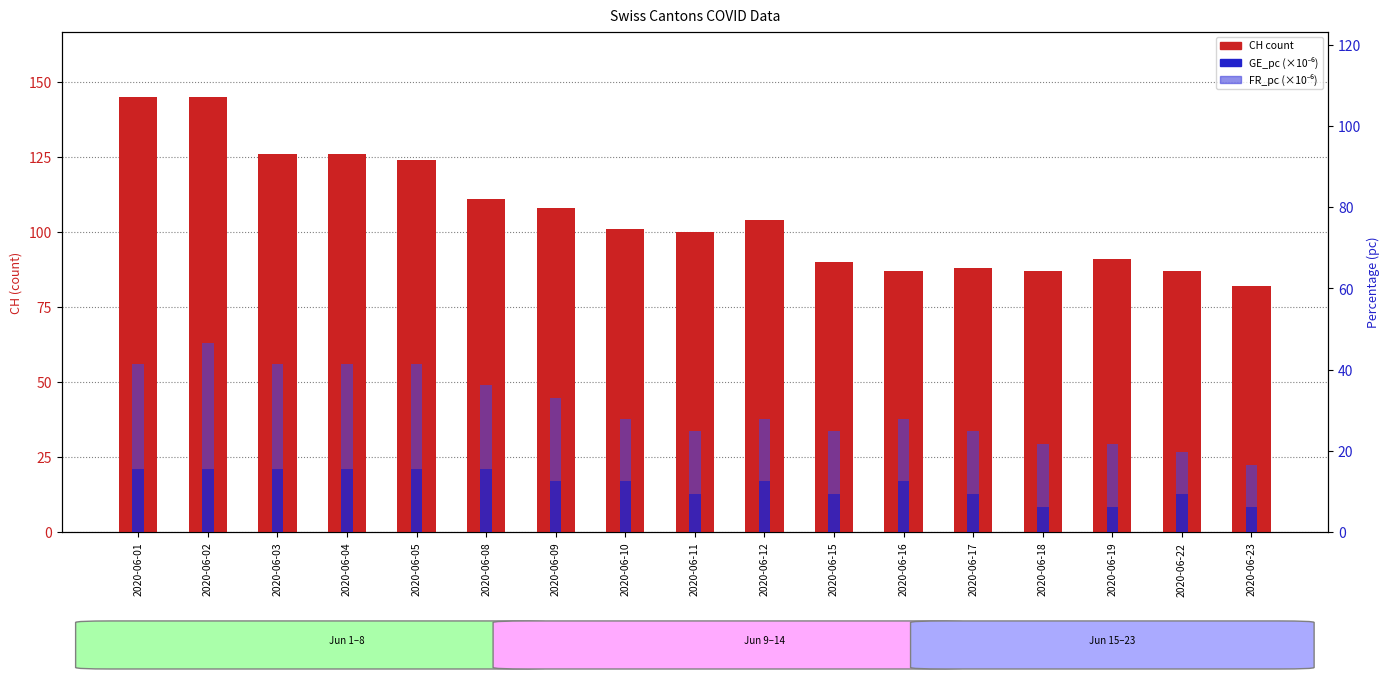

Rank the categories by CH count value from lowest to highest.

2020-06-23, 2020-06-16, 2020-06-18, 2020-06-22, 2020-06-17, 2020-06-15, 2020-06-19, 2020-06-11, 2020-06-10, 2020-06-12, 2020-06-09, 2020-06-08, 2020-06-05, 2020-06-03, 2020-06-04, 2020-06-01, 2020-06-02